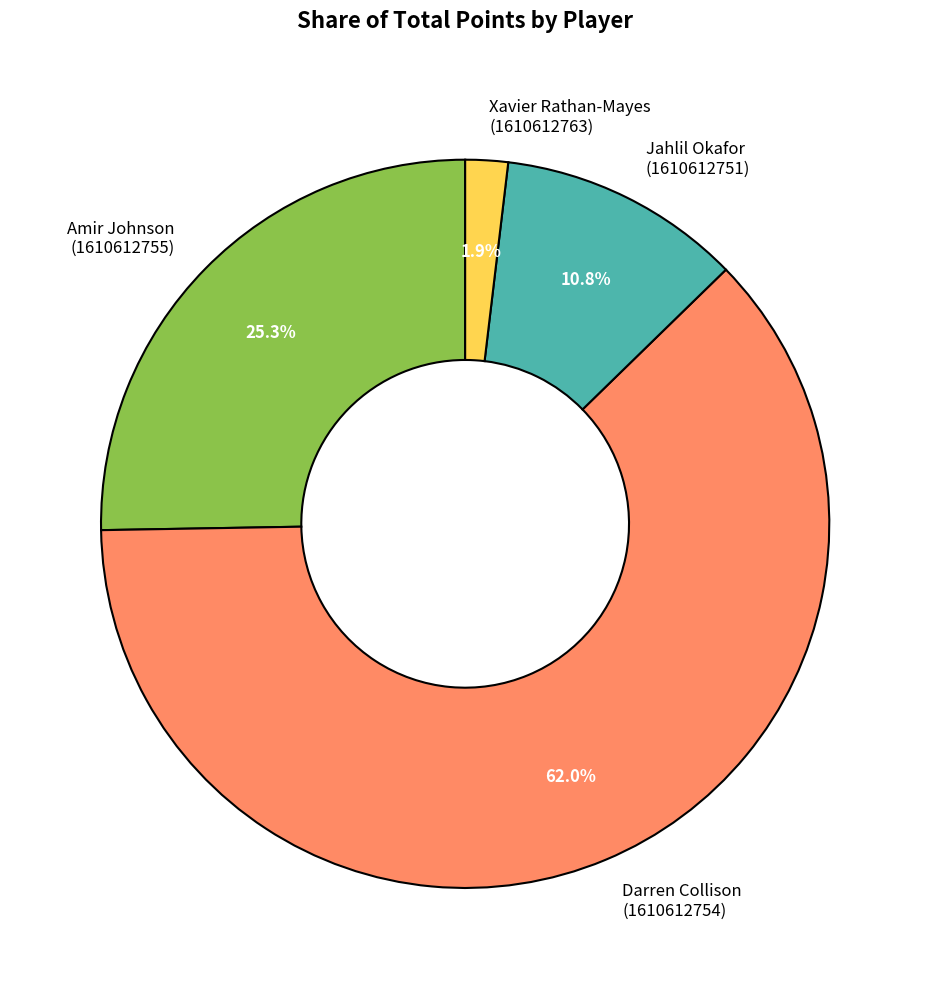

How many segments does this pie chart have?

4